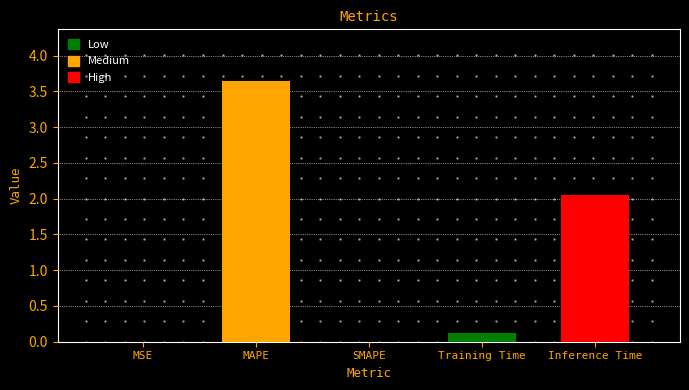

What is the sum of all values?

5.8